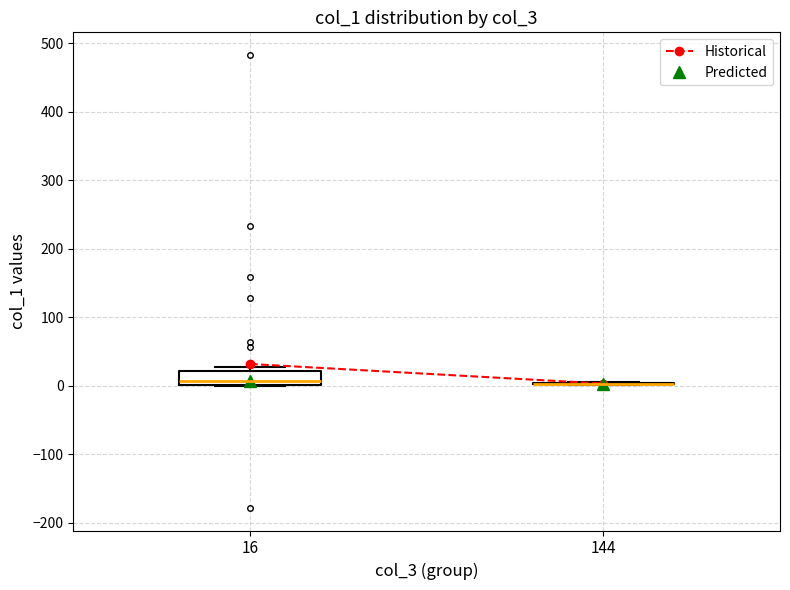

Where is the upper edge of the box at x = 16 on the y-axis? The values are not printed on the chart, so give them approximately, as read against the axis.

20